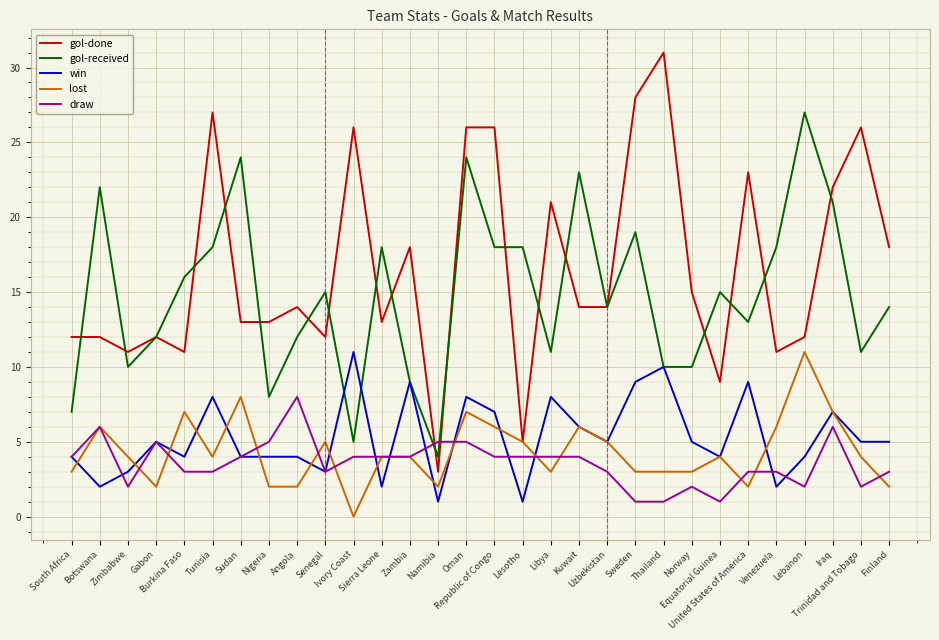

Which label corresponds to the largest value in the chart?

Thailand